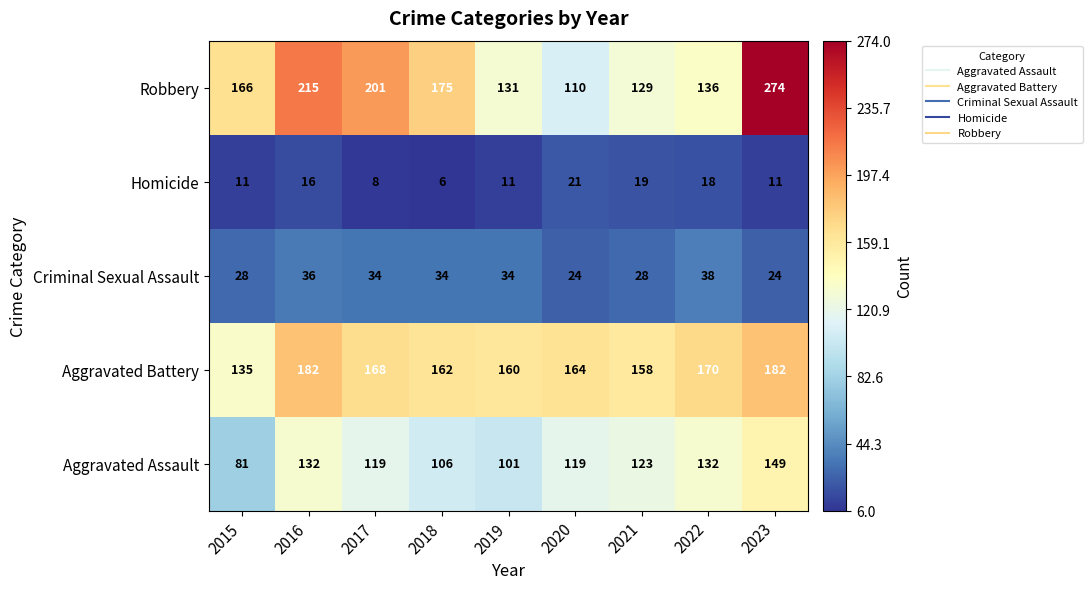

What is the difference between the highest and lowest values at 2023?

263